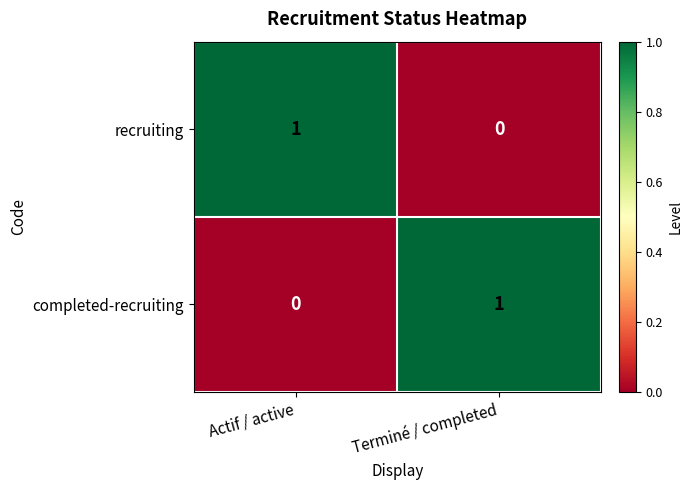

Is it true that recruiting equals 1 at Actif / active?

True